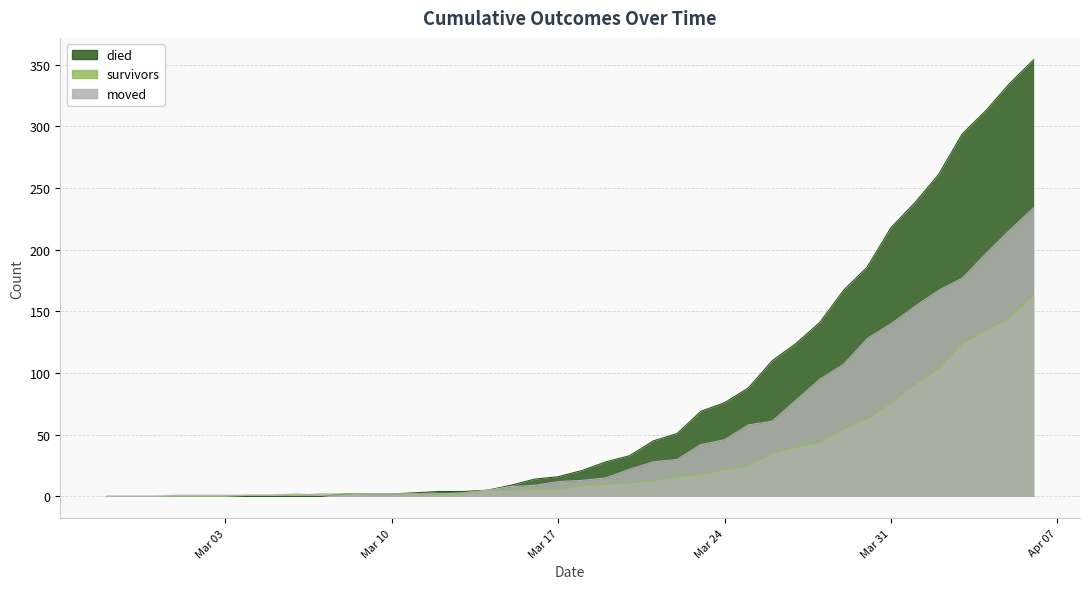

True or false: moved and died cross at least once.

True